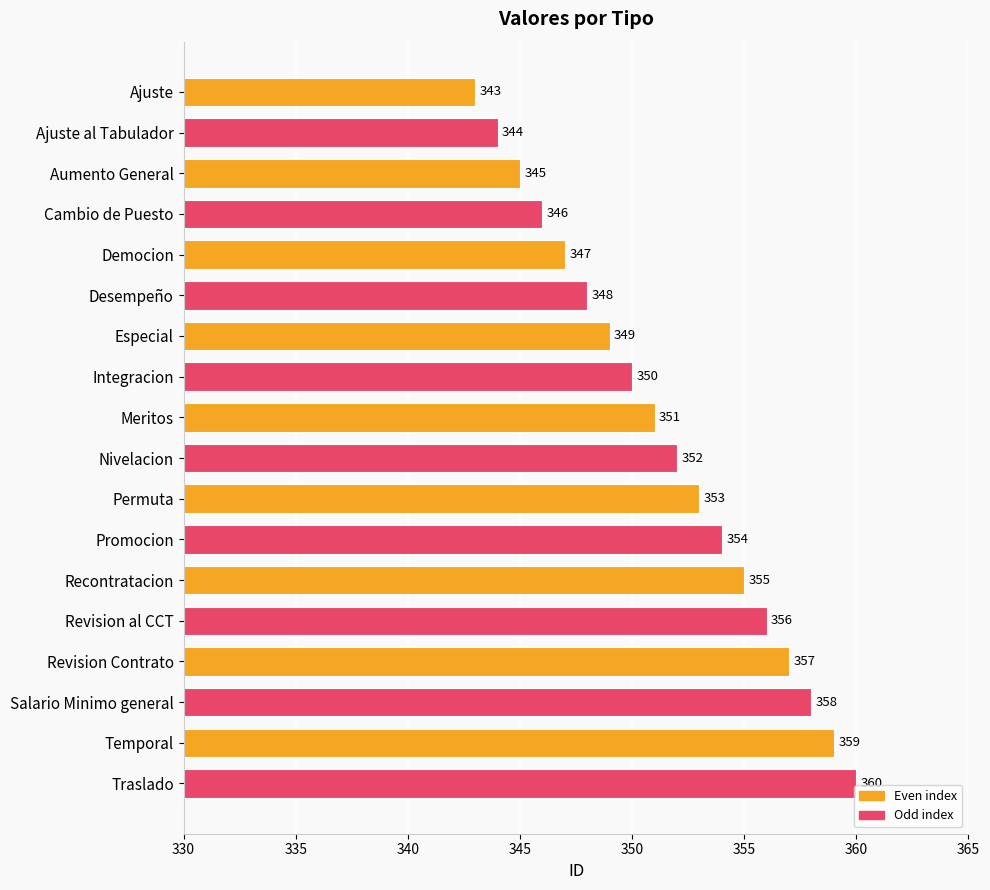

What is the change in value from Ajuste to Aumento General?

+2